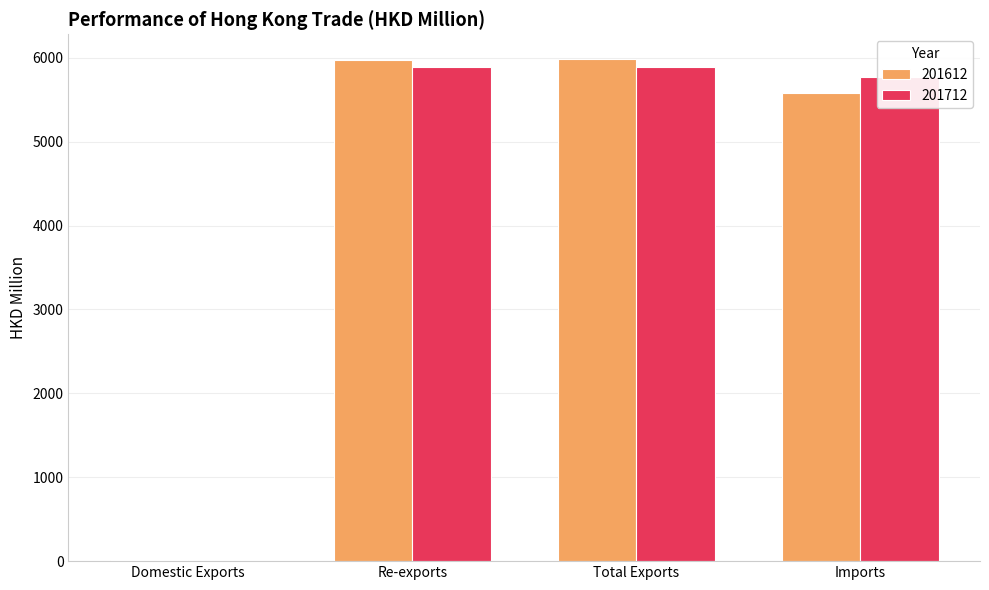

Does the chart contain stacked bars?

No